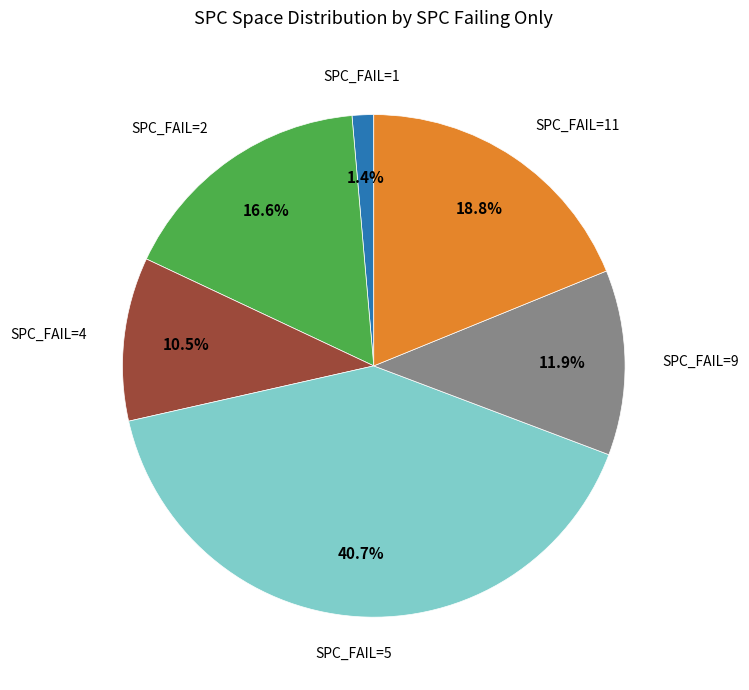

Is there a majority slice in this chart?

No